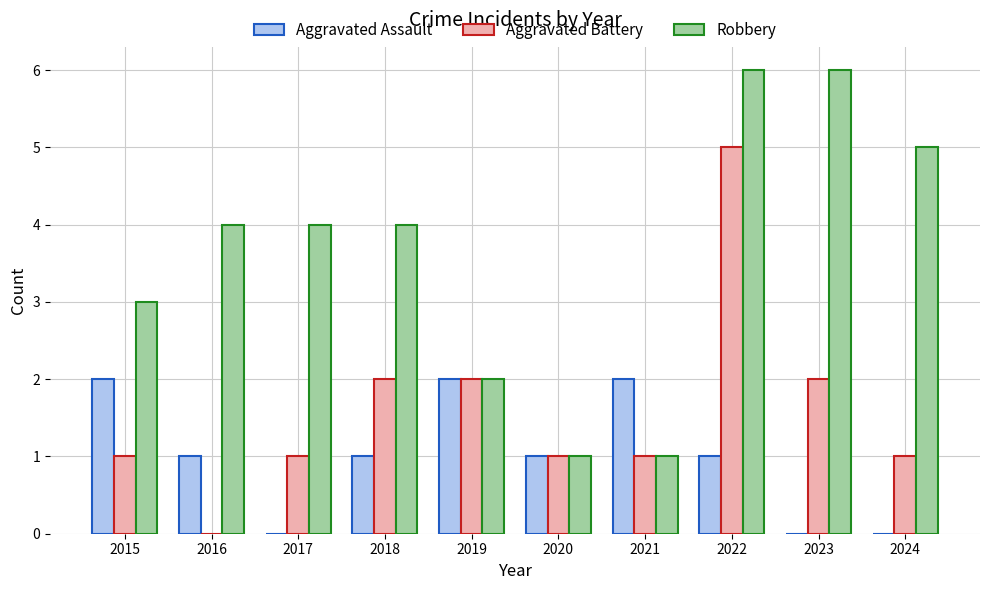

Between 2018 and 2019, which series saw the biggest shift?

Robbery